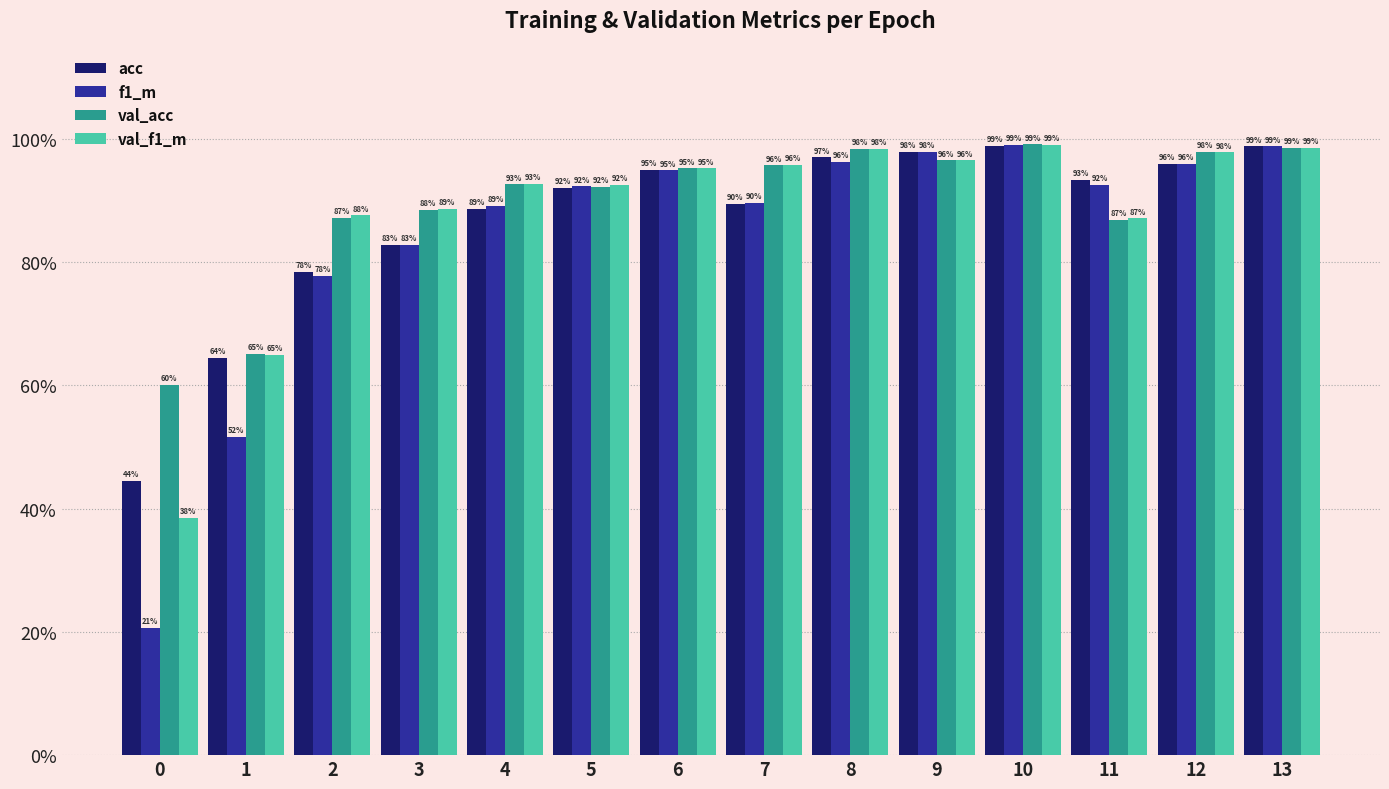

Are the bars horizontal?

No